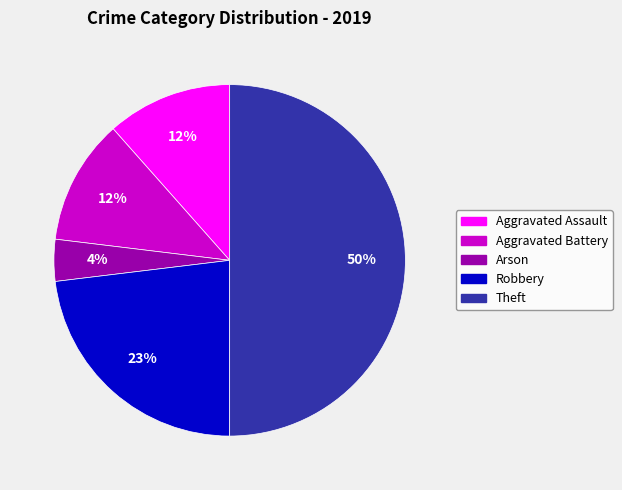

How many segments does this pie chart have?

5